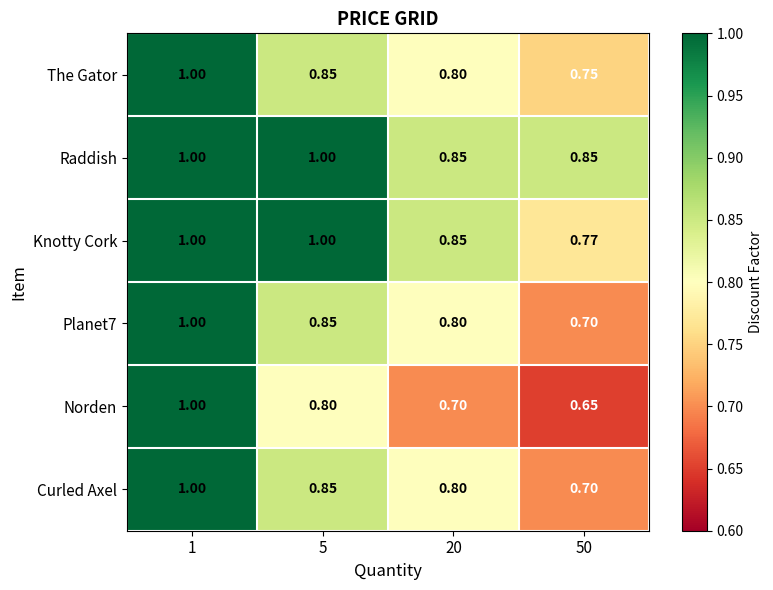

How many distinct data groups are displayed?

6